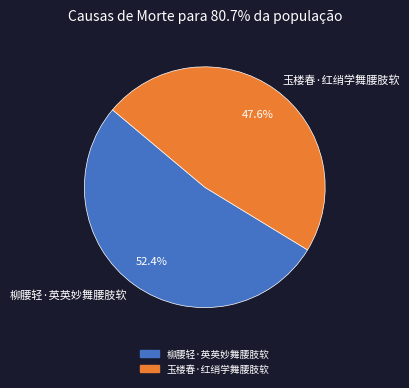

What percentage do 玉楼春·红绡学舞腰肢软 and 柳腰轻·英英妙舞腰肢软 together represent?

100.0%